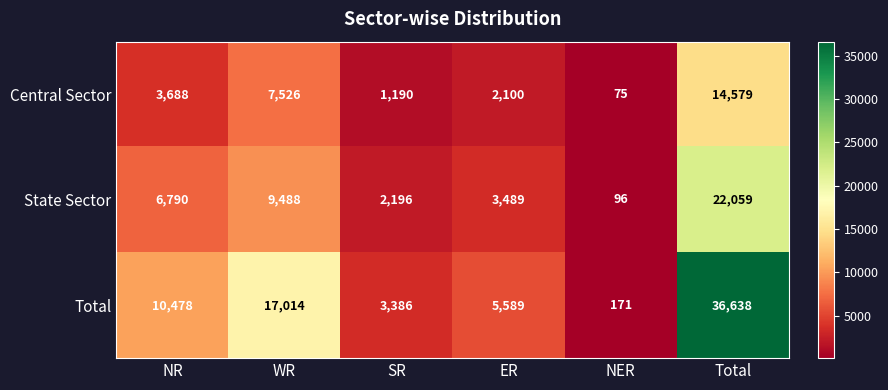

Read the Central Sector value at ER.

2100